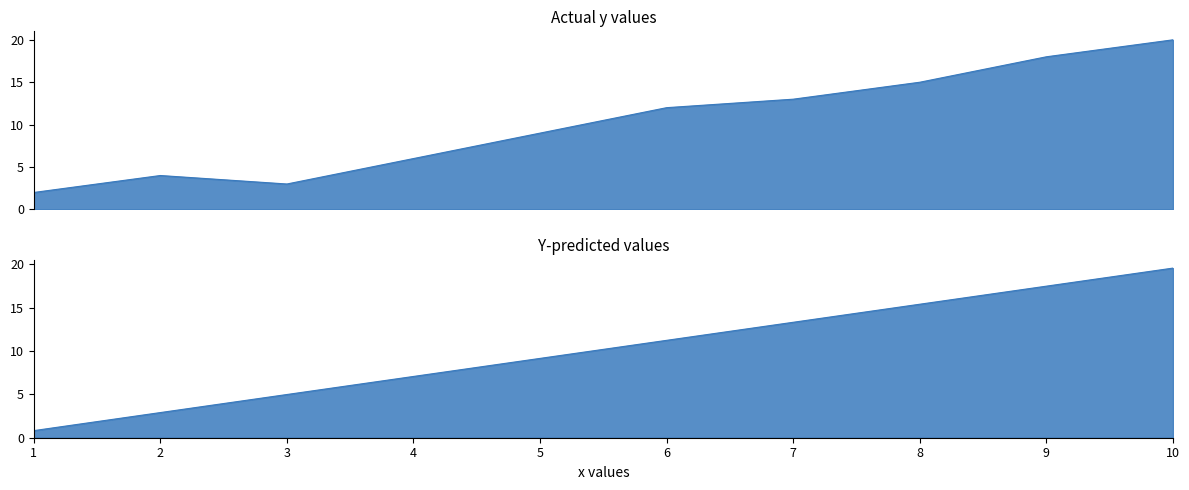

Which series has the largest range (max minus min)?

Y-predicted